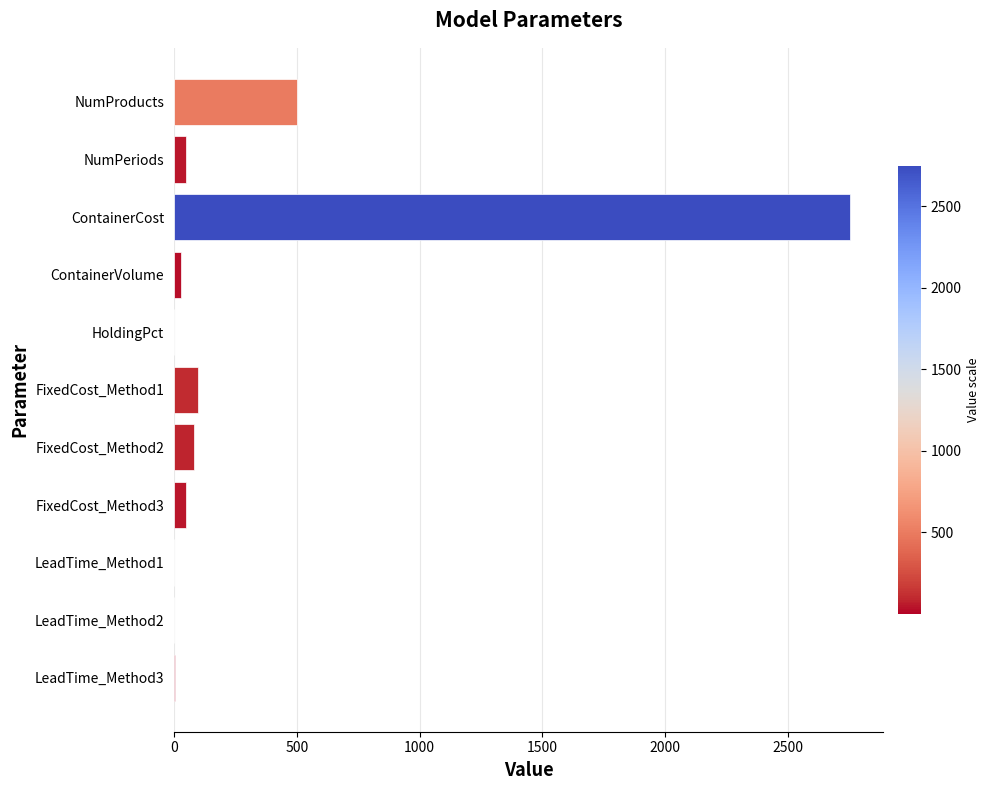

At which label is the value closest to 1375?

NumProducts